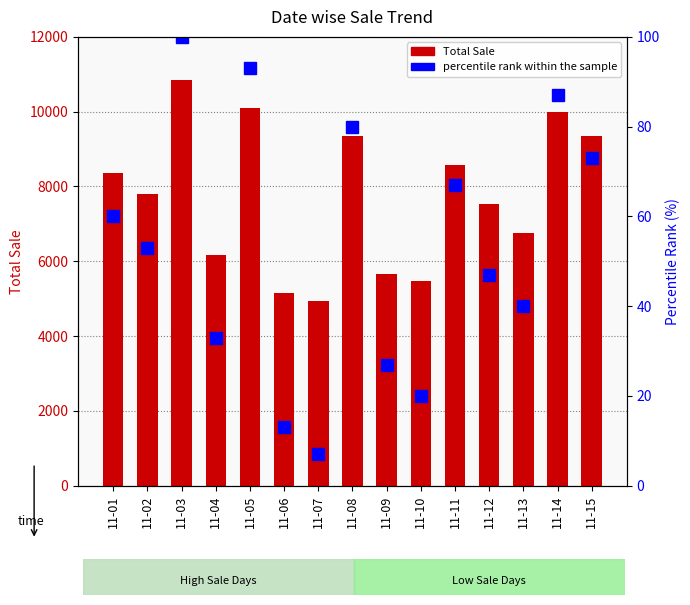

At which label does percentile rank within the sample reach its peak?

11-03